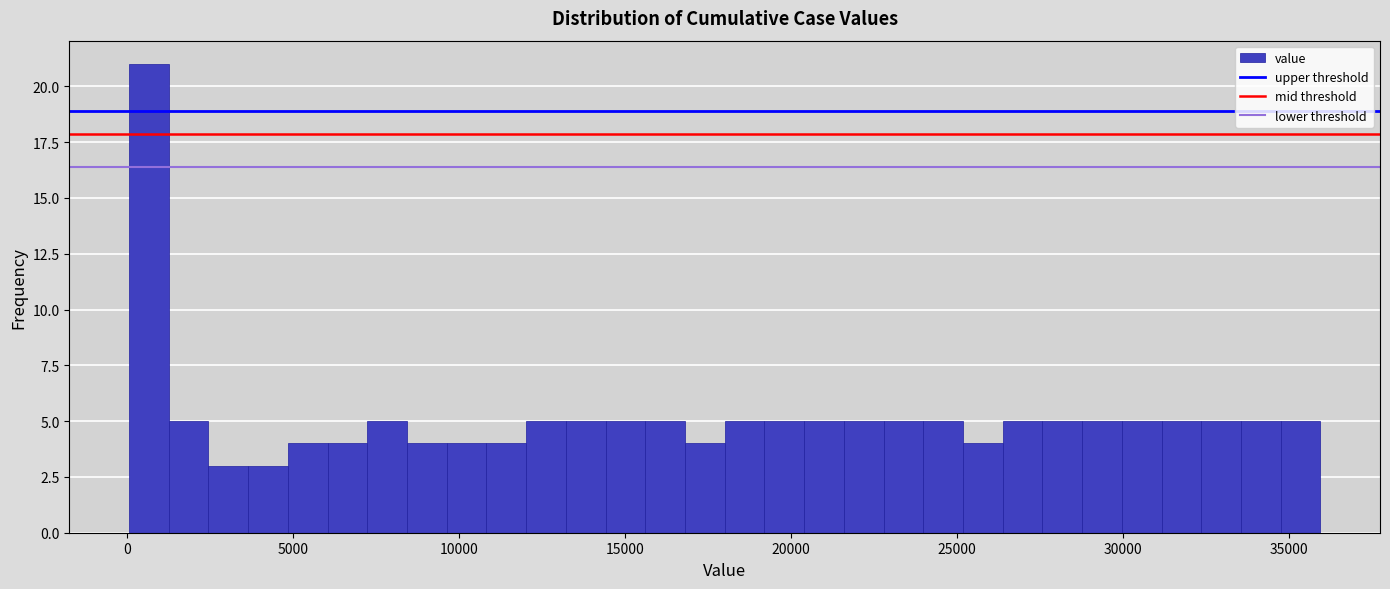

Read against the x-axis, roughly where is the centre of the tallest bar?

500